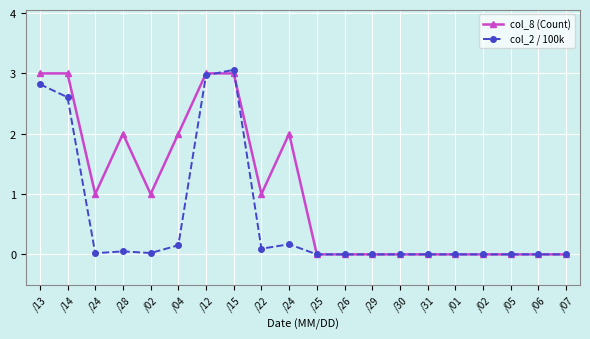

Rank the series by their average value, from highest to lowest.

col_8 (Count), col_2 / 100k